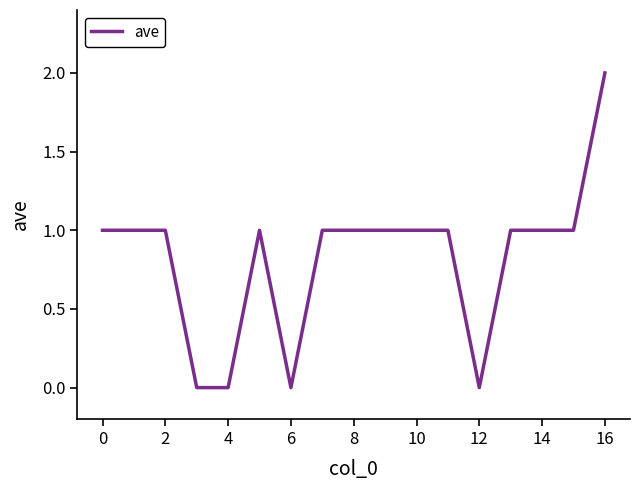

How many lines are shown in the chart?

1